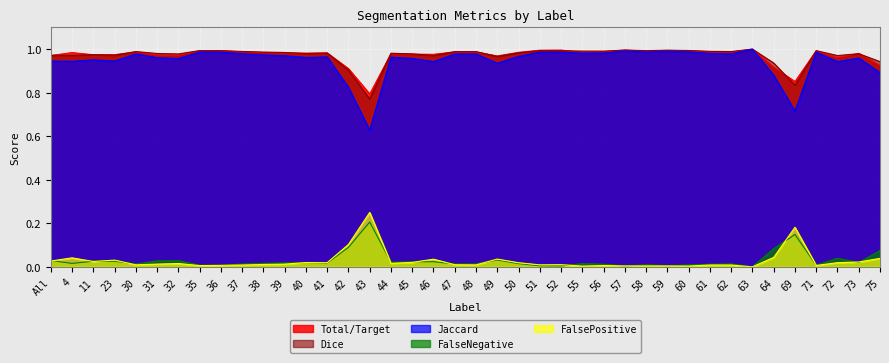

What position from the left is 39?

12